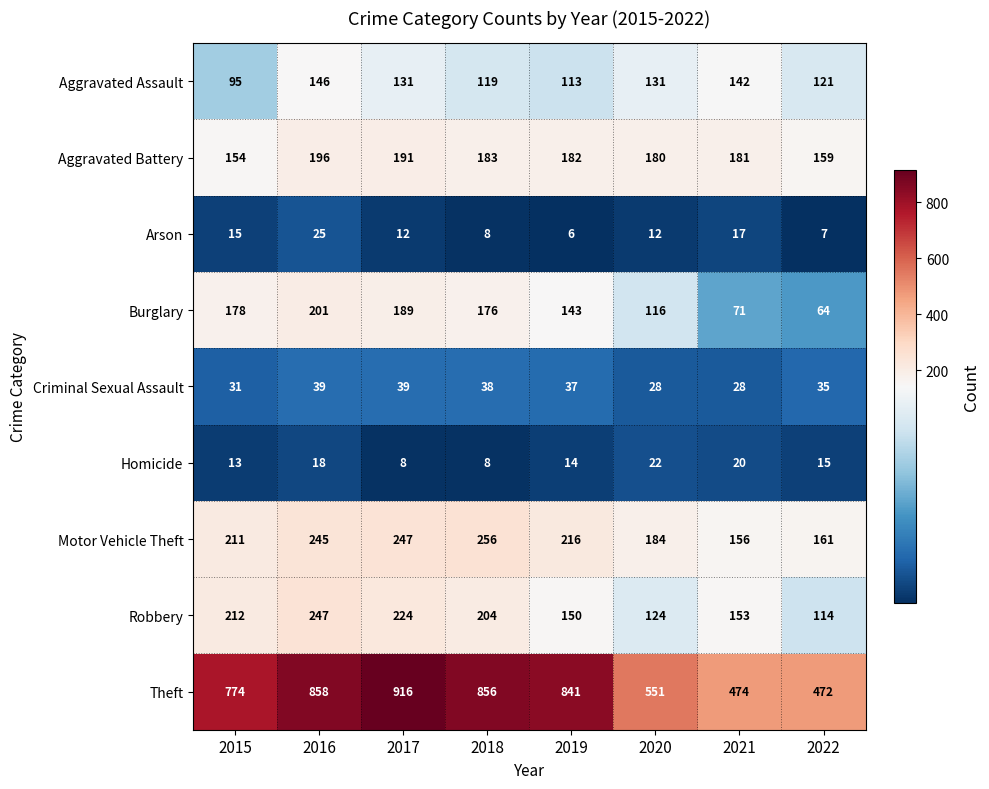

What is the sum of all Homicide values?

118